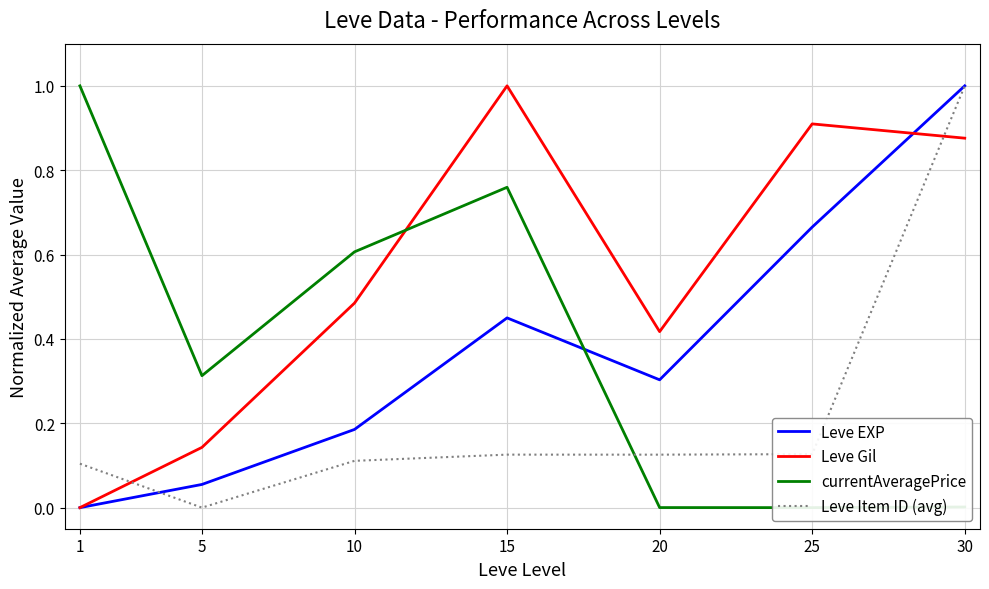

Is the value of Leve Gil at 30 greater than the value of currentAveragePrice at 1?

No